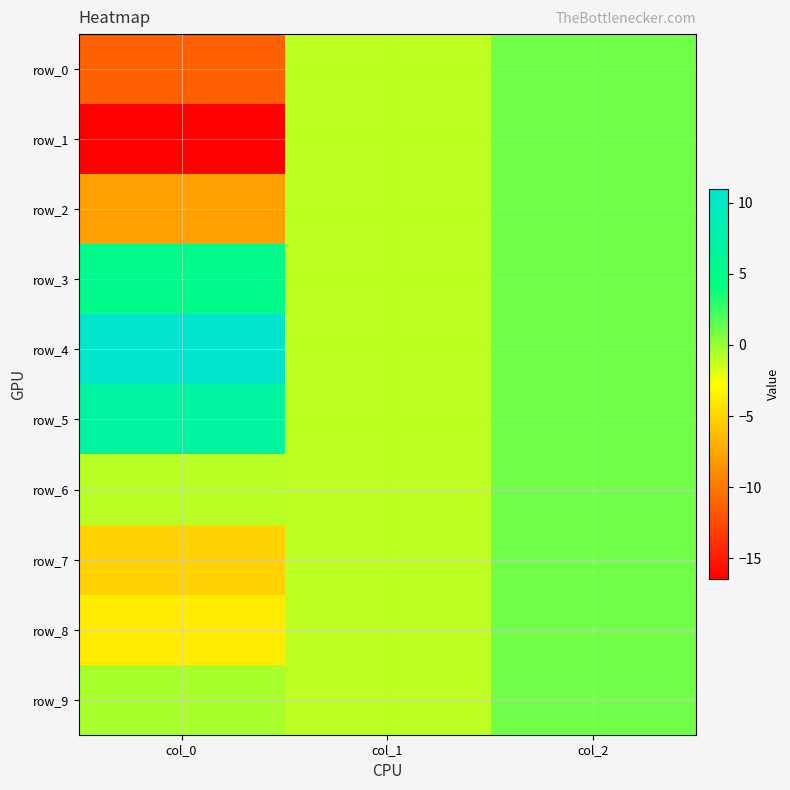

At which label does row_5 first exceed 1?

col_0